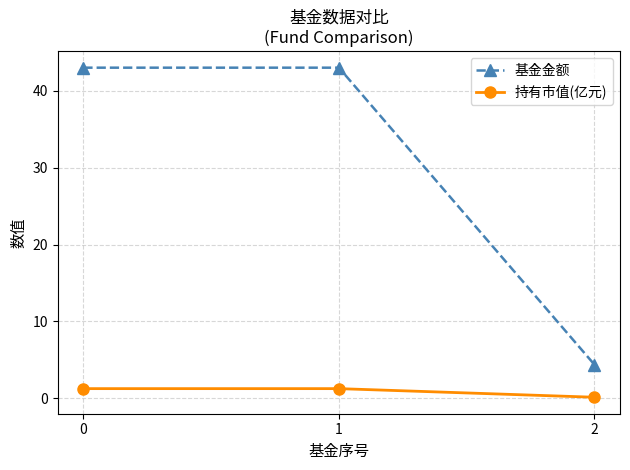

Rank the series by their maximum value, from lowest to highest.

持有市值(亿元), 基金金额